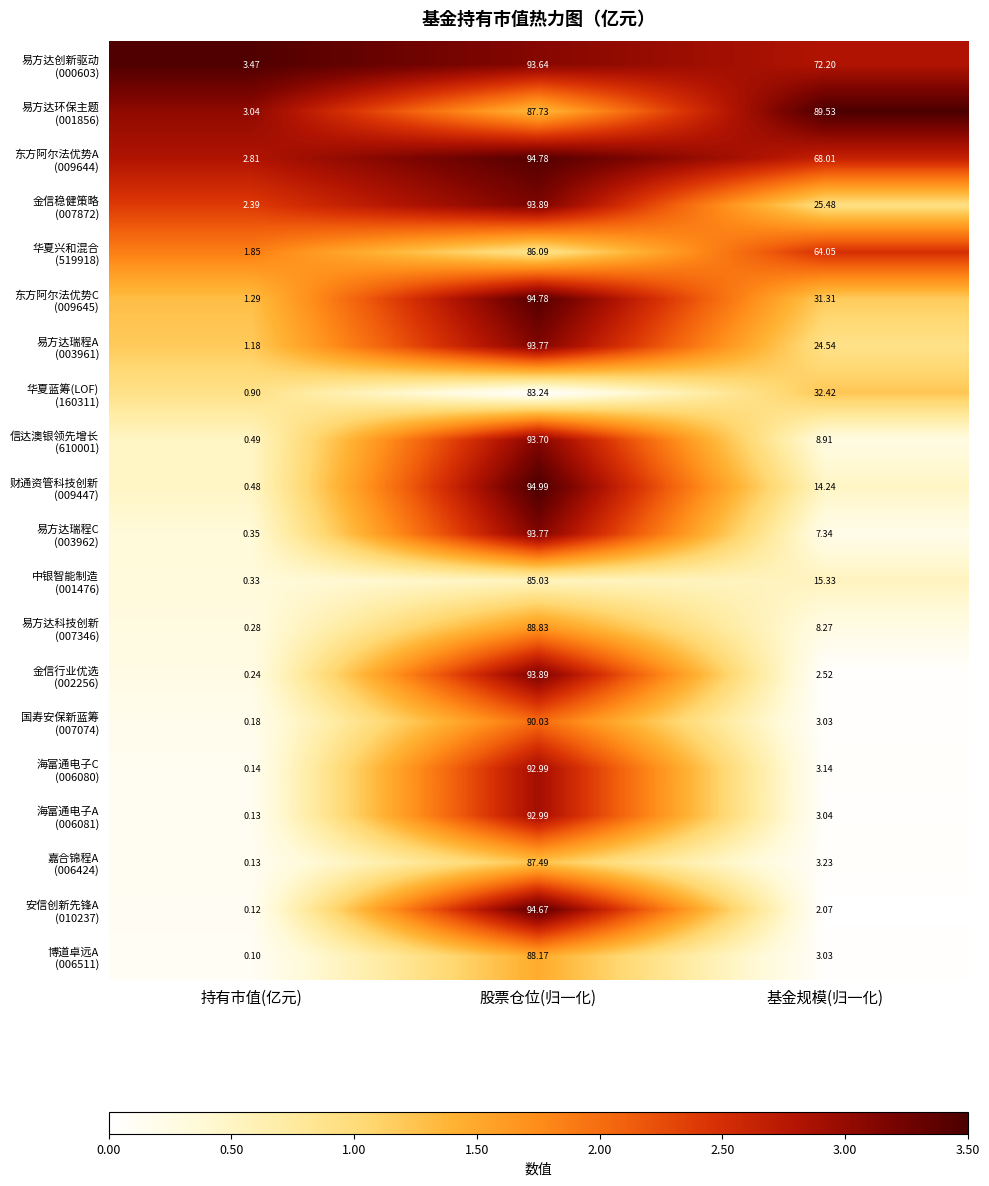

At which category does the chart reach its minimum across all series?

持有市值(亿元)